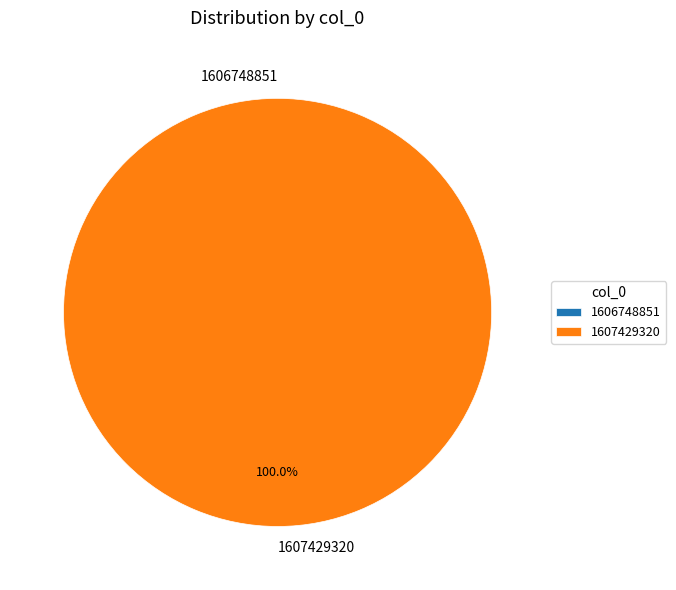

Rank the categories by value from lowest to highest.

1606748851, 1607429320